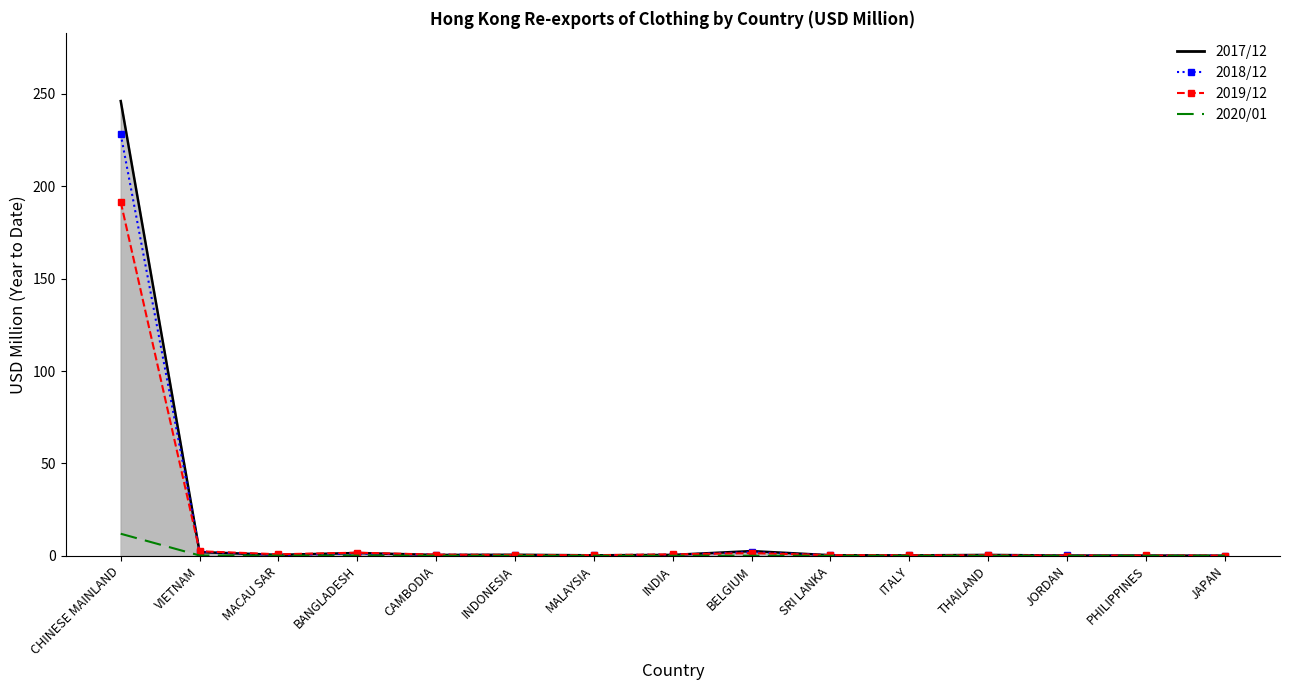

Which series has the largest total across all categories?

201712